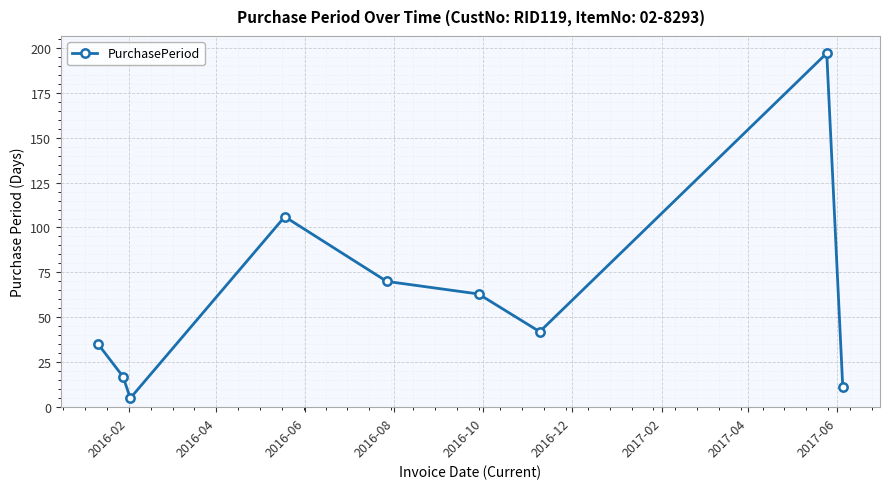

What is the average value?

61